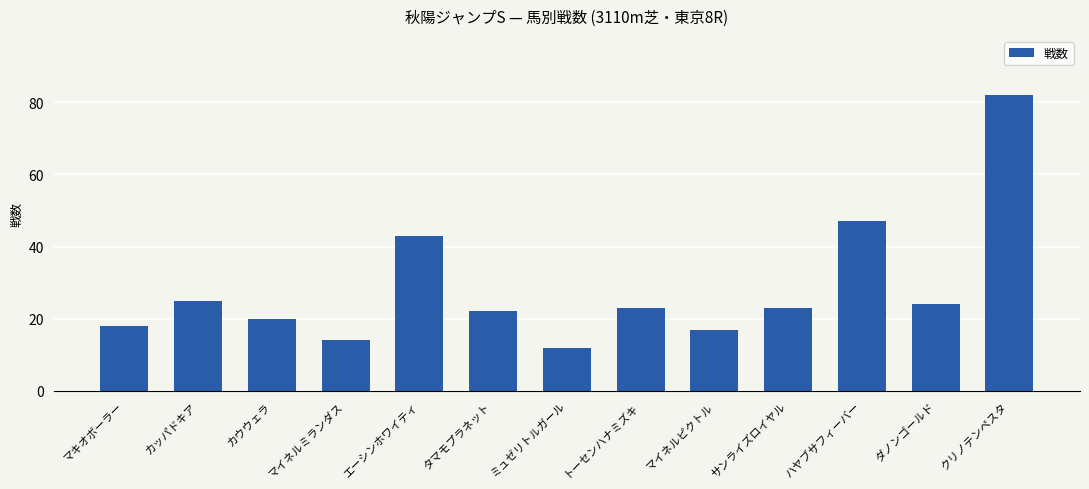

Between カウウェラ and タマモプラネット, which is larger?

タマモプラネット